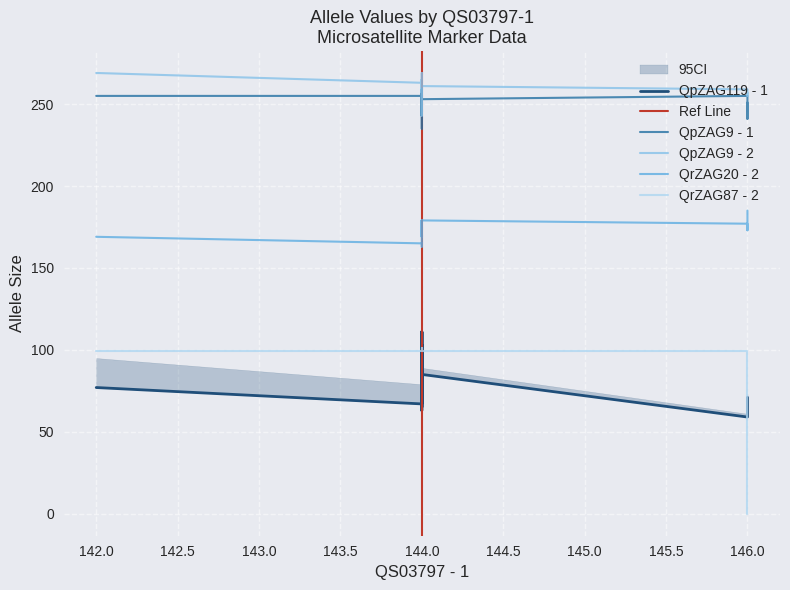

What is the sum of the QrZAG20 - 2 values at 144 and 144?

328